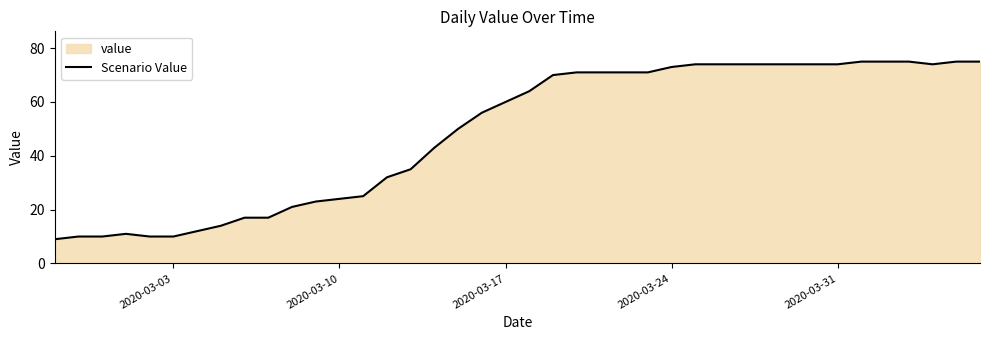

What is the average value?

49